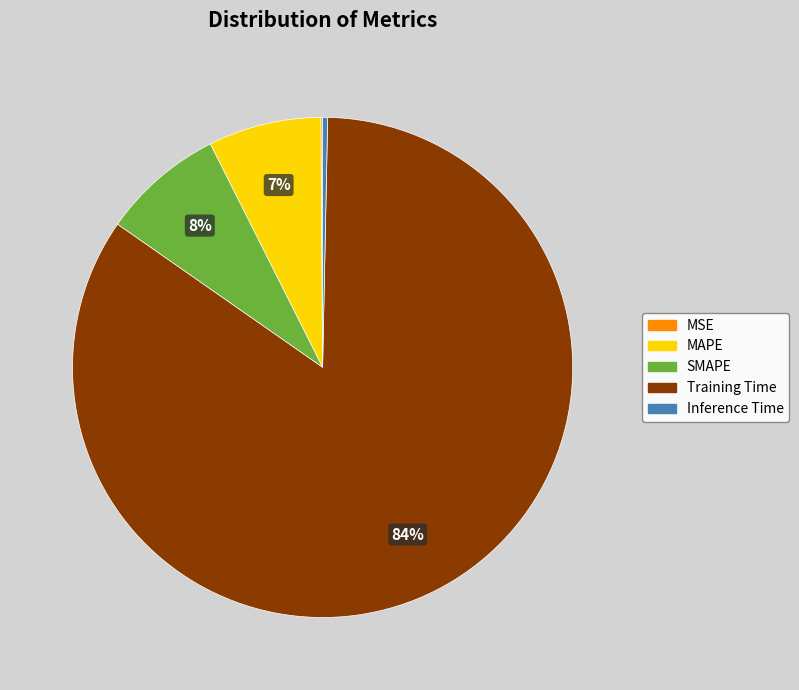

To the nearest percent, what is the combined percentage of SMAPE and Inference Time?

8%